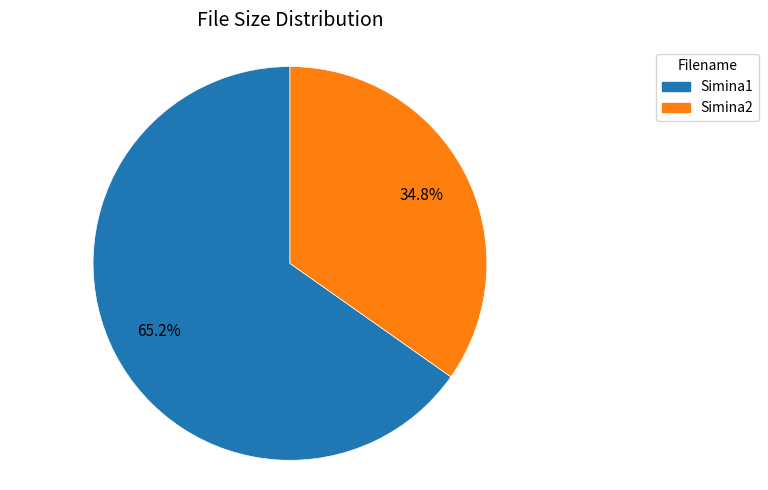

What is the ratio of the value at Simina2 to the value at Simina1?

0.5